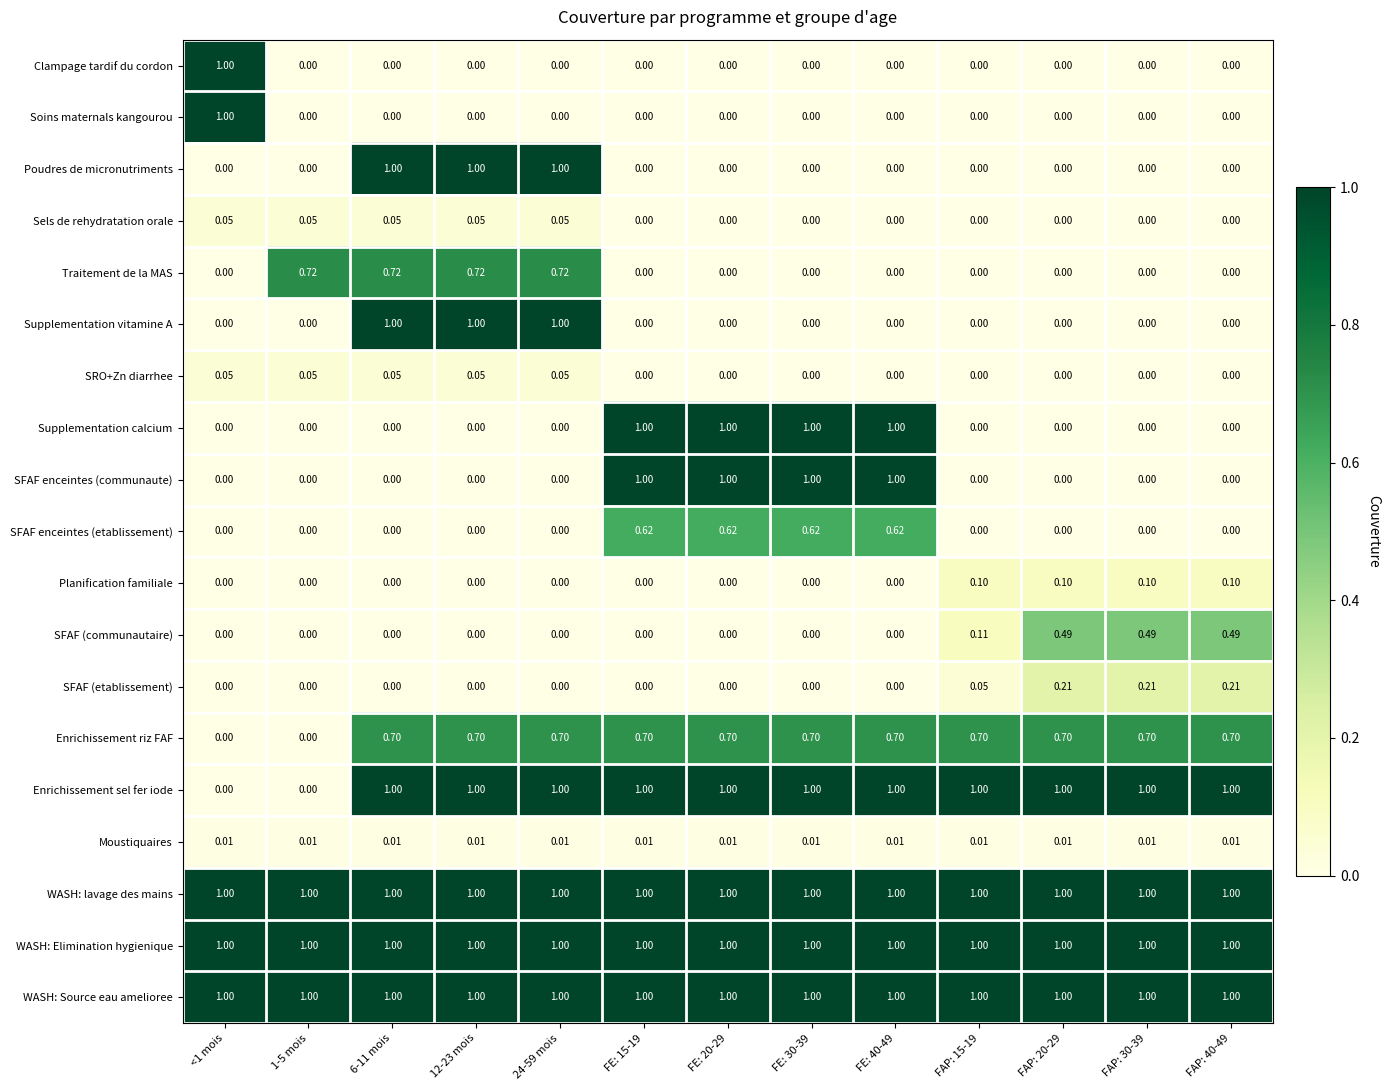

Is the value of SFAF enceintes (communaute) at FE: 40-49 greater than the value of Enrichissement riz FAF at FE: 40-49?

Yes